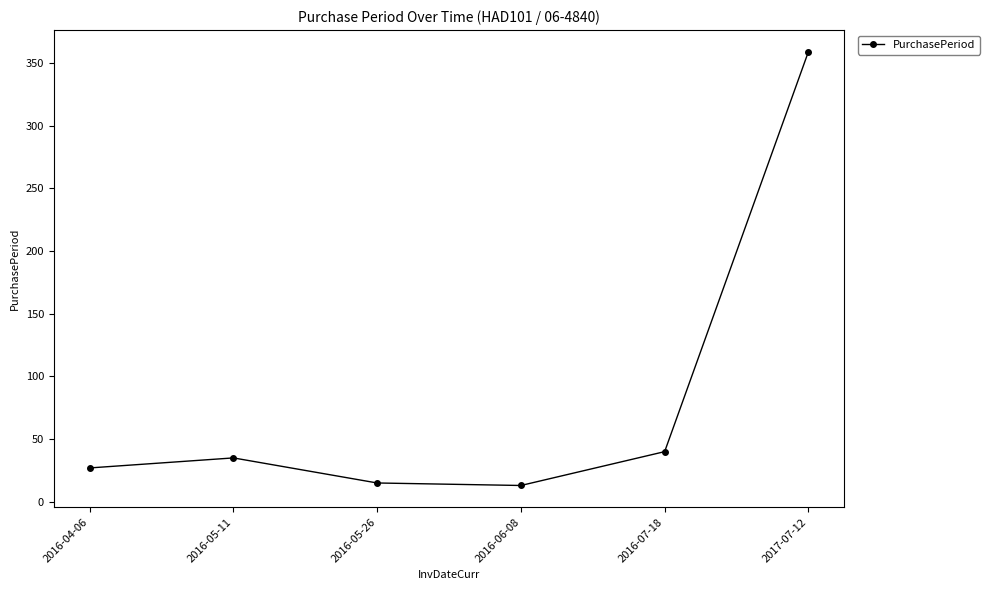

Reading left to right, list all the values displayed in this chart.

27	35	15	13	40	359